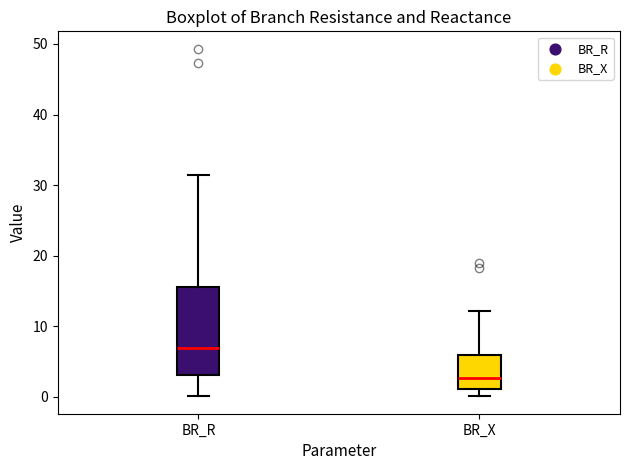

Reading left to right, read every box against the y-axis: the position of its median line, the range the box covers, and the ends of its whiskers. The values are not printed on the chart, so give them approximately, as read against the axis.

BR_R: median 7, box 3 to 15, whiskers 0 to 31
BR_X: median 3, box 1 to 6, whiskers 0 to 12